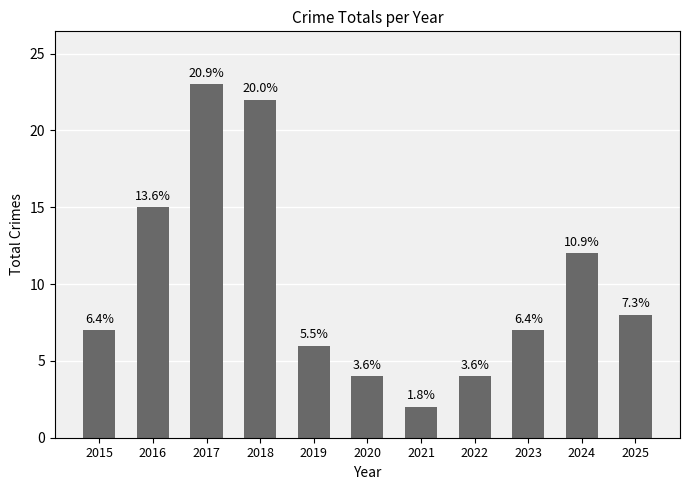

Which label corresponds to the smallest value in the chart?

2021